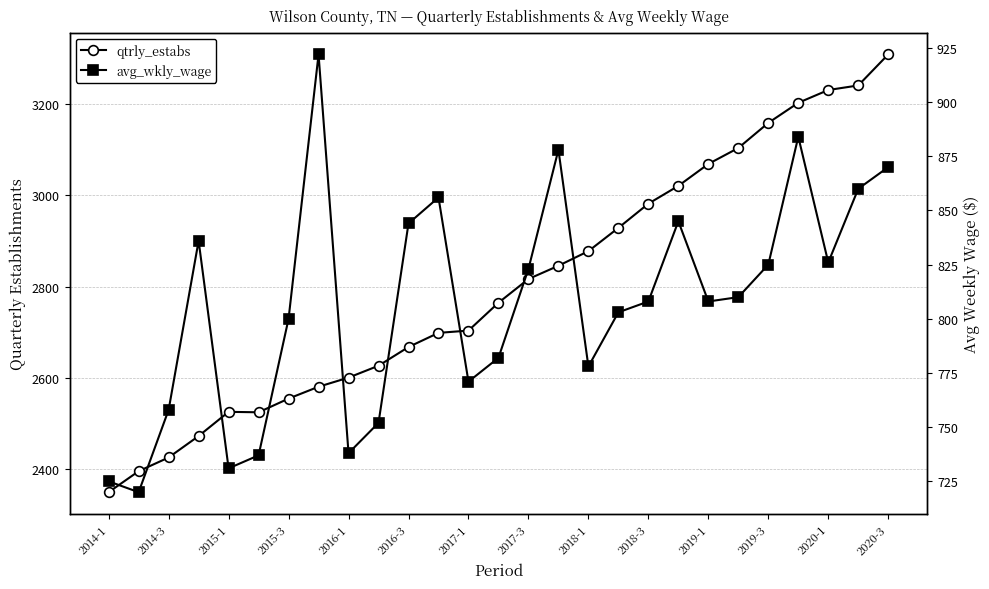

How many values in the qtrly_estabs series exceed 2765?

13